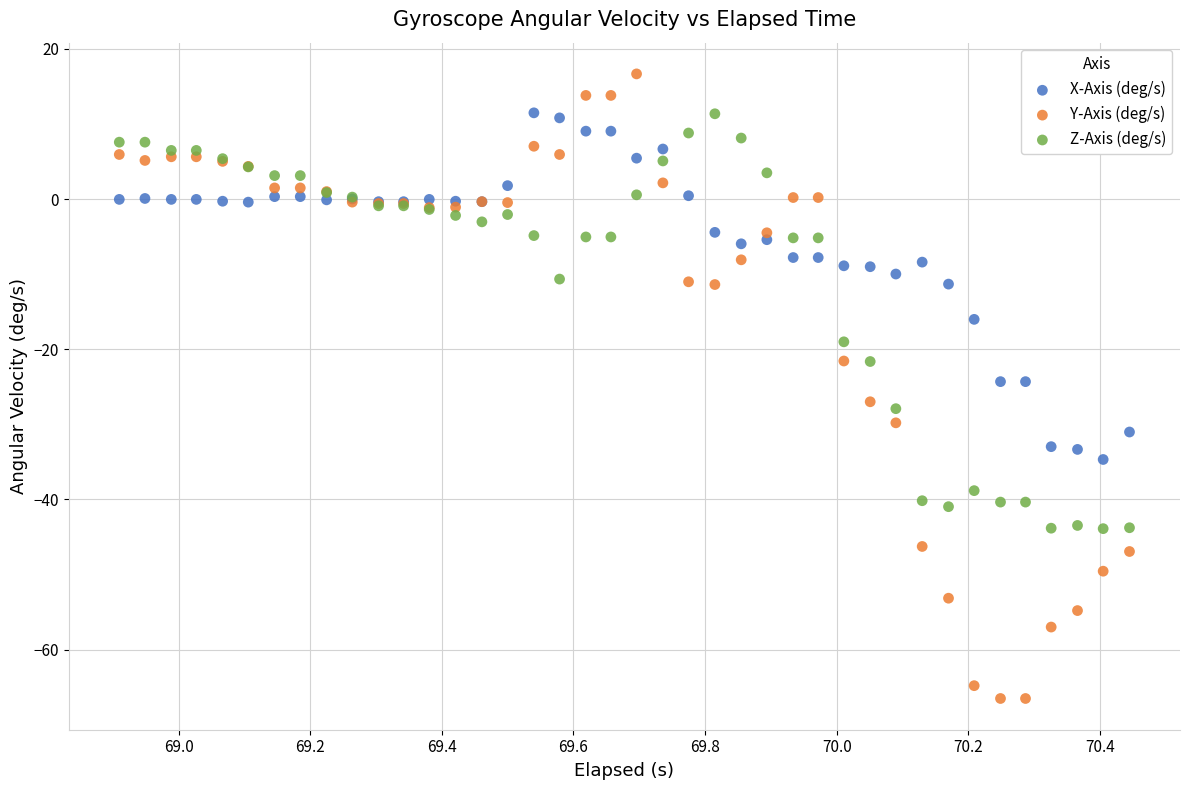

What is the X range (max minus min) for the scatter plot?

1.5